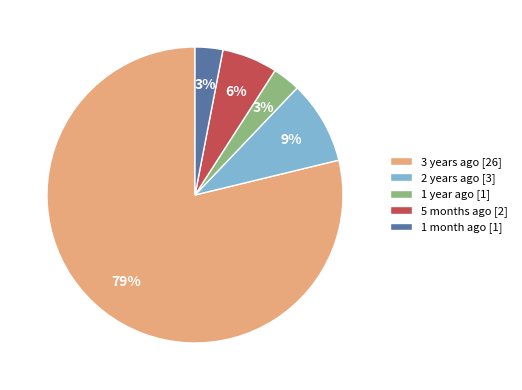

What is the largest slice in the pie chart?

3 years ago [26]